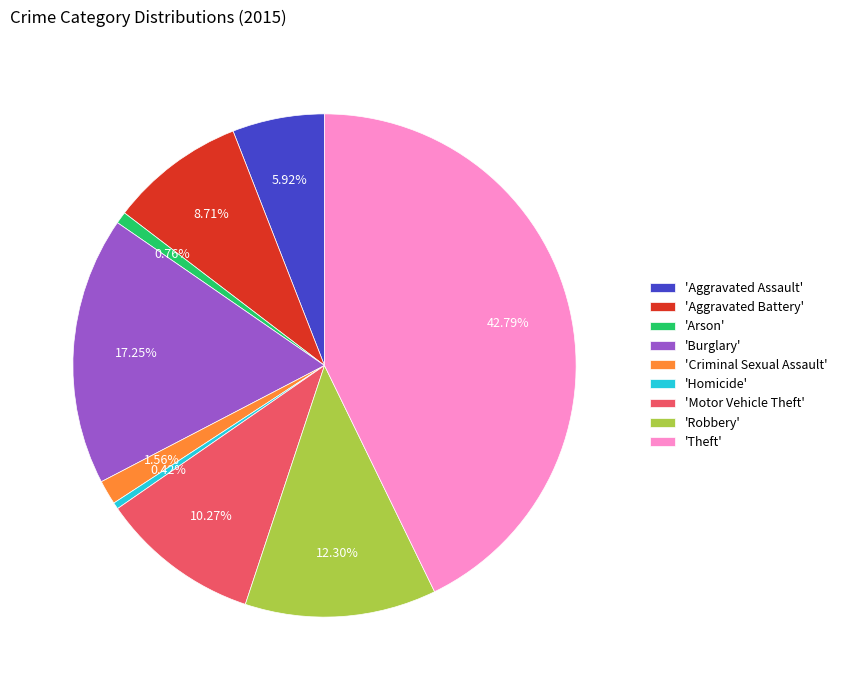

Approximately how many times larger is the value at 'Robbery' compared to 'Burglary'?

0.7